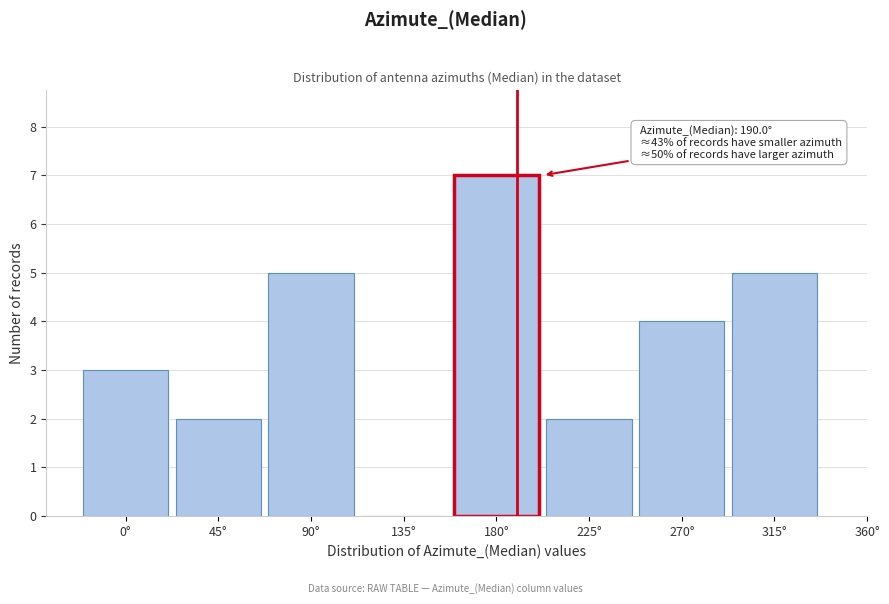

Reading right to left, list all the values displayed in this chart.

315°=5	270°=4	225°=2	180°=7	135°=0	90°=5	45°=2	0°=3